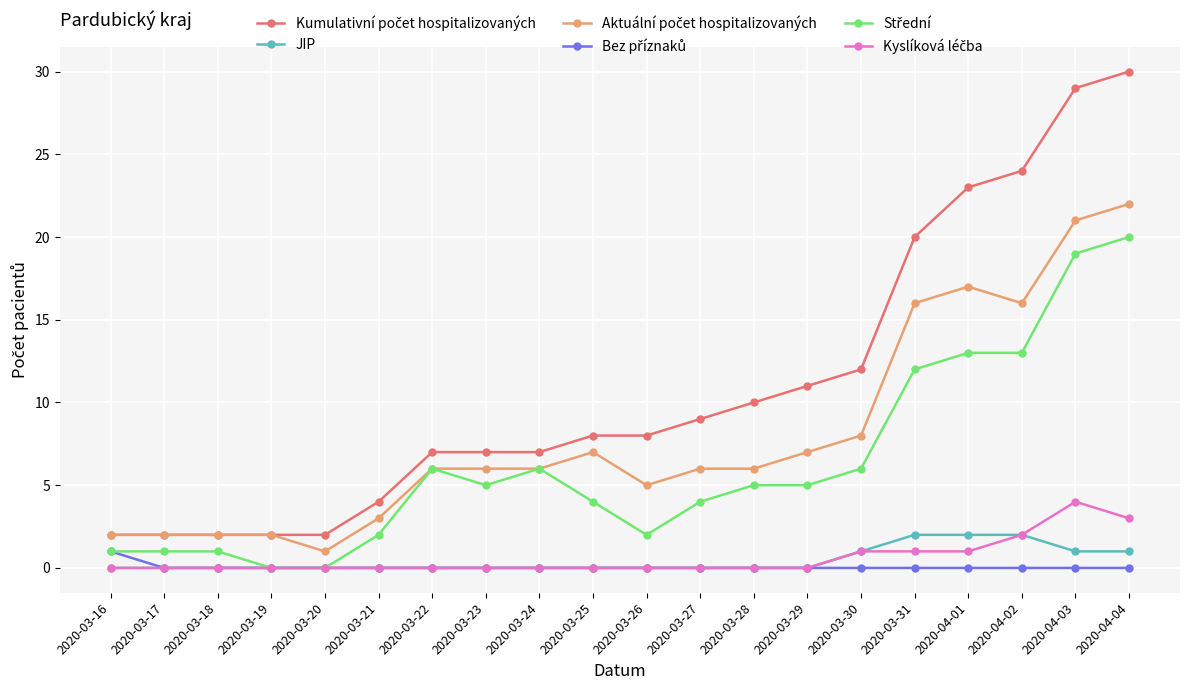

What is the spread (max minus min) of values at 2020-03-22?

7